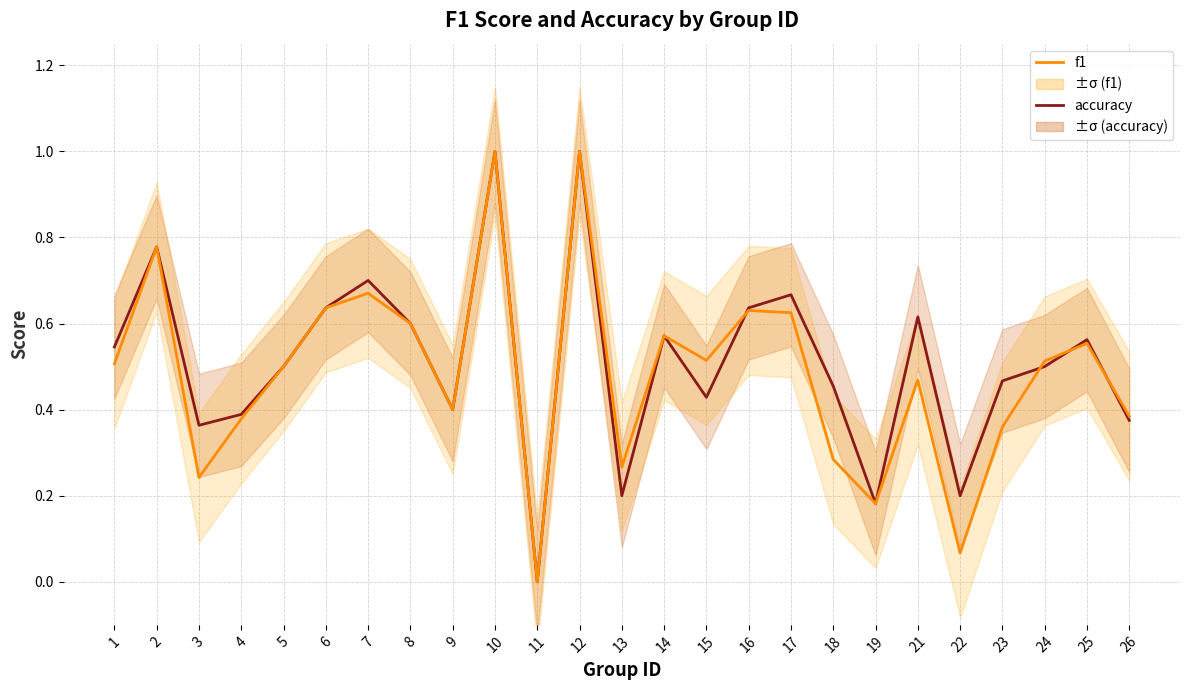

At 12, list the series in order from smallest to largest.

accuracy, f1